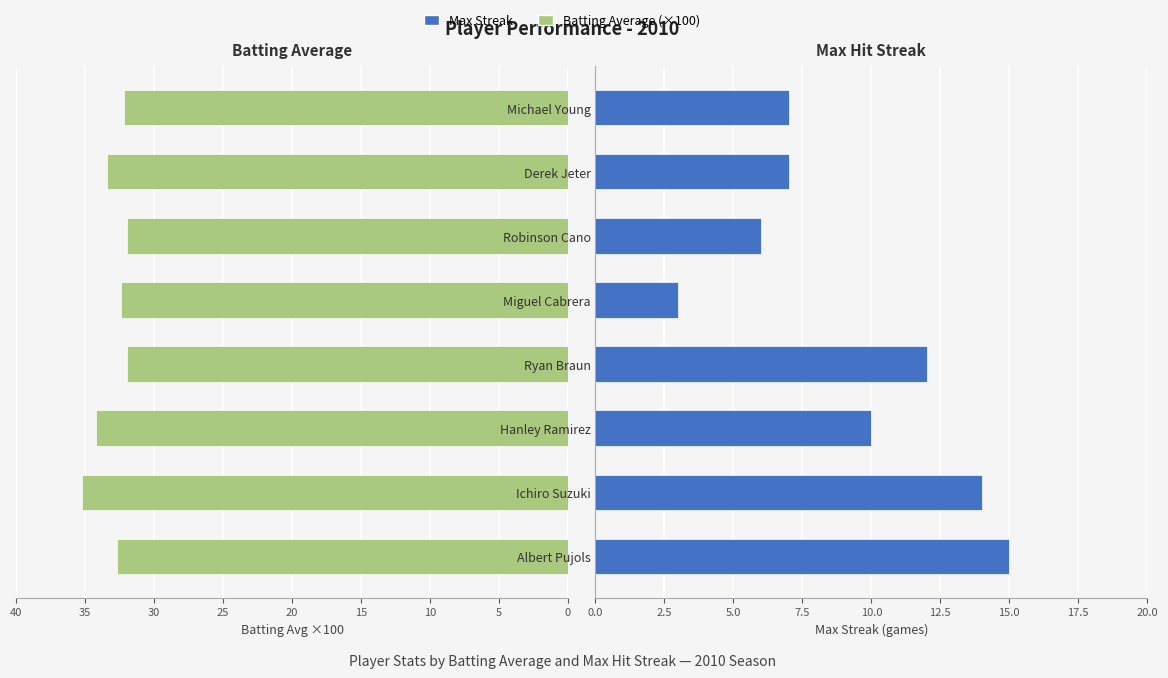

What is the value of the Batting Average (×100) bar at the 2nd from the left?

35.2